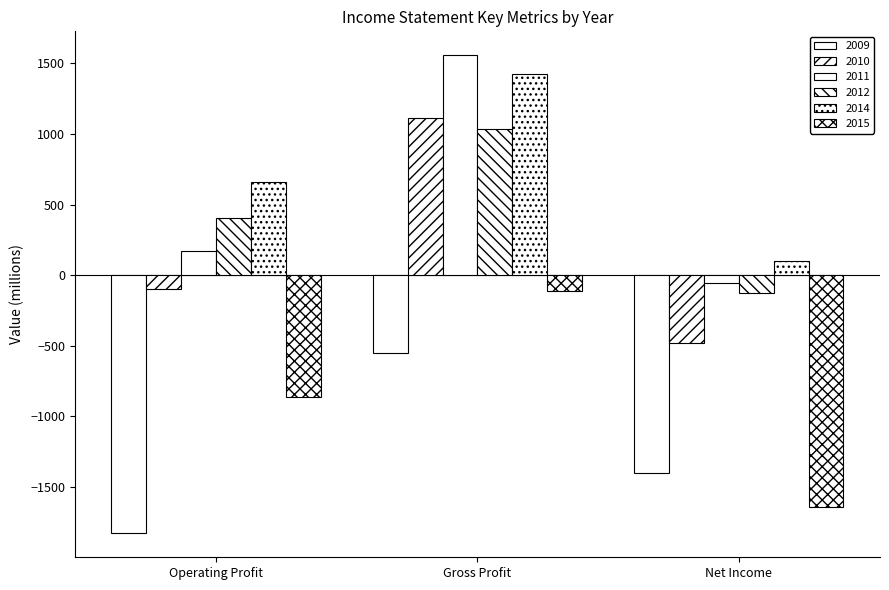

Which series has the largest range (max minus min)?

2011